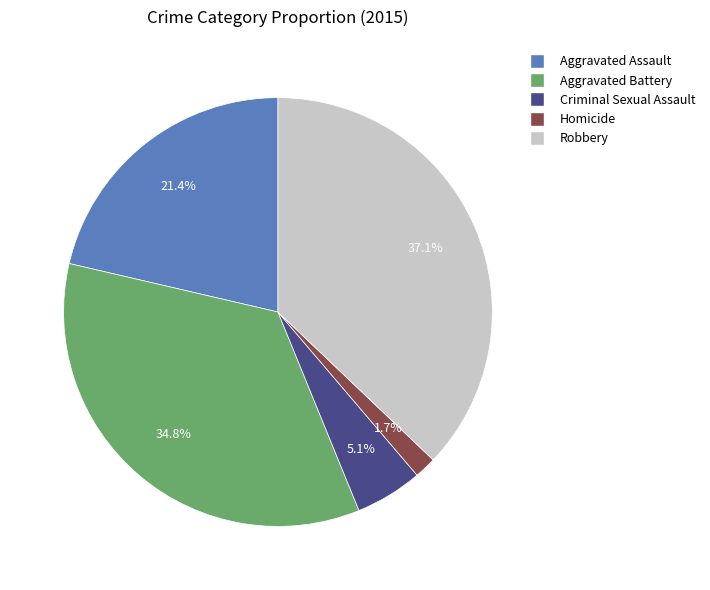

Is there any slice that represents more than half of the pie?

No